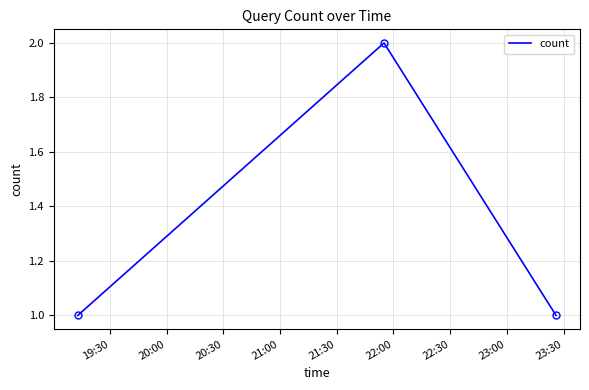

What is the maximum value shown in the chart?

2